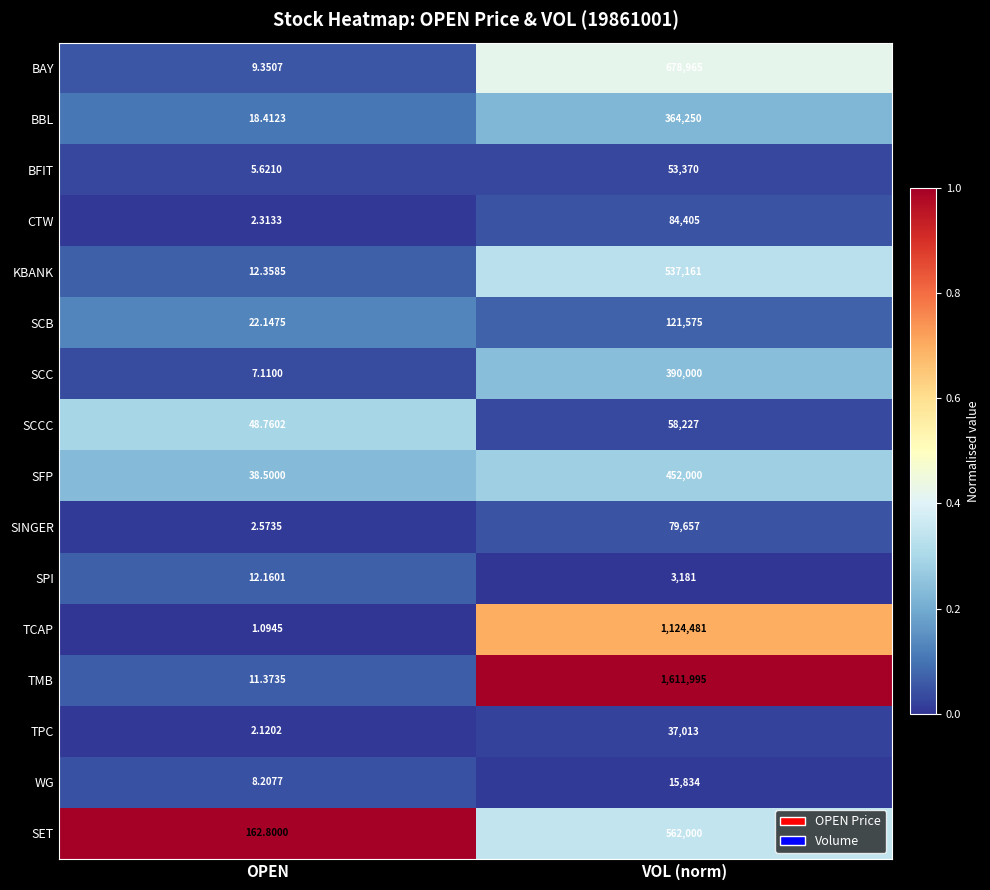

What is the maximum value shown in the chart?

1611995.0